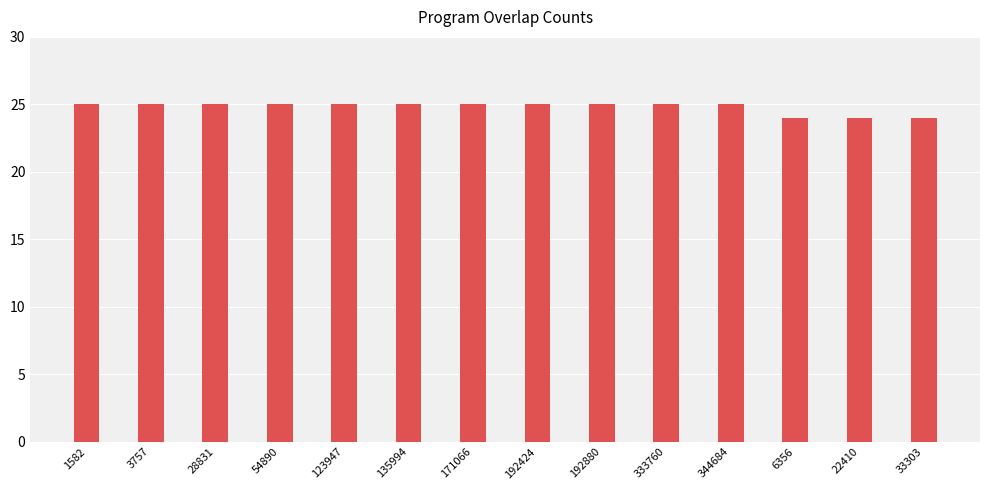

The chart shows a value of 42 at 1582. True or false?

False